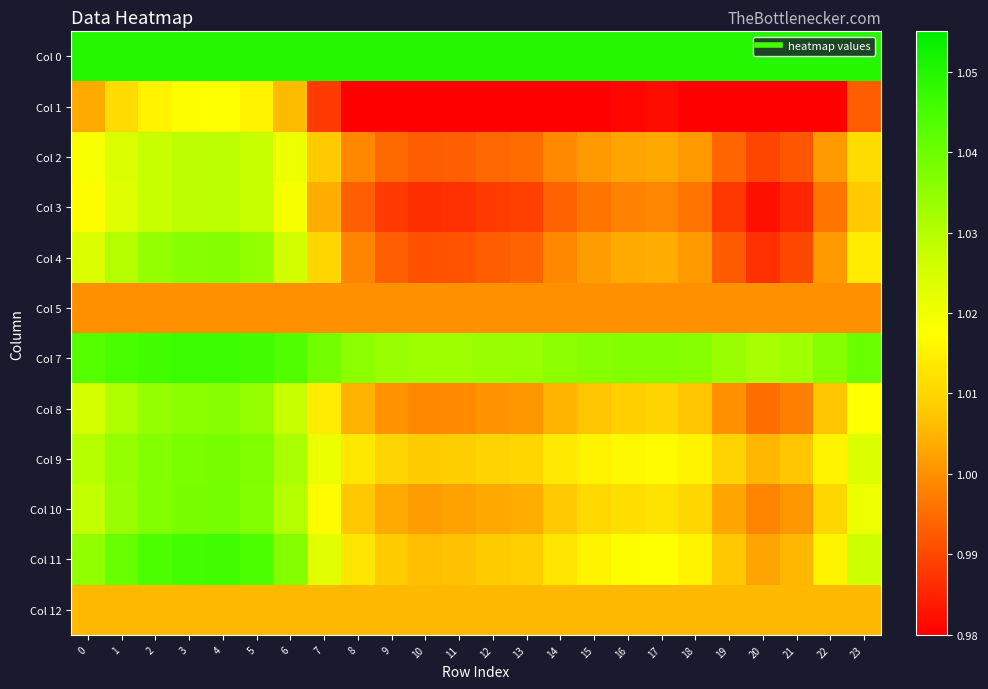

Which series has the largest total across all categories?

Col 0